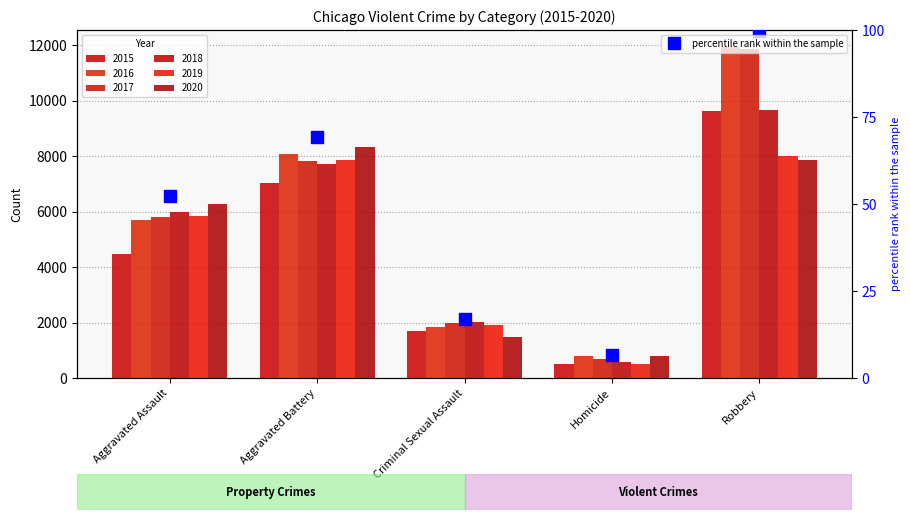

Count the number of categories in the chart.

5